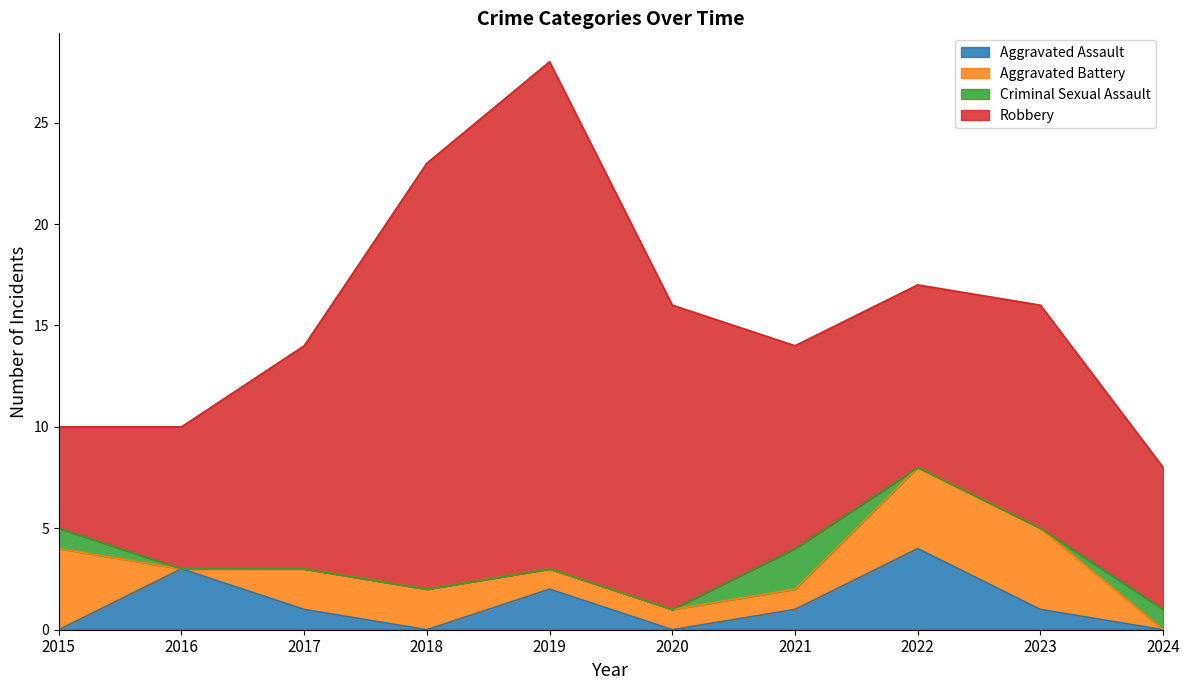

In Aggravated Assault, how many points are lower than both neighbors (excluding endpoints)?

2